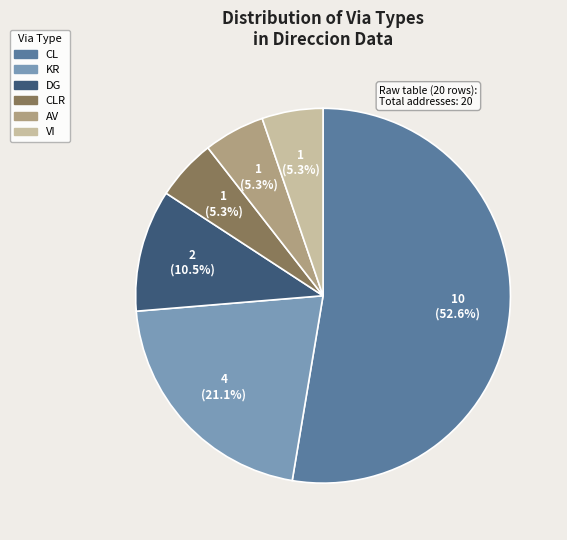

How many segments does this pie chart have?

6